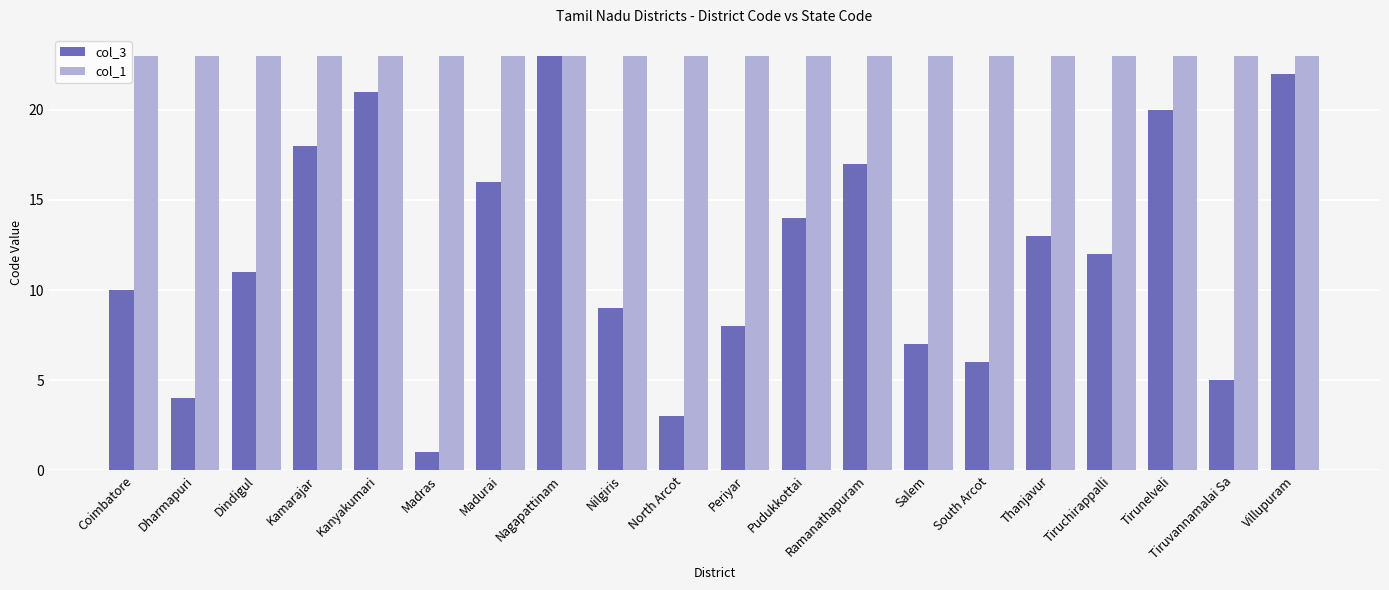

Rank the series at Pudukkottai from highest to lowest value.

col_1, col_3